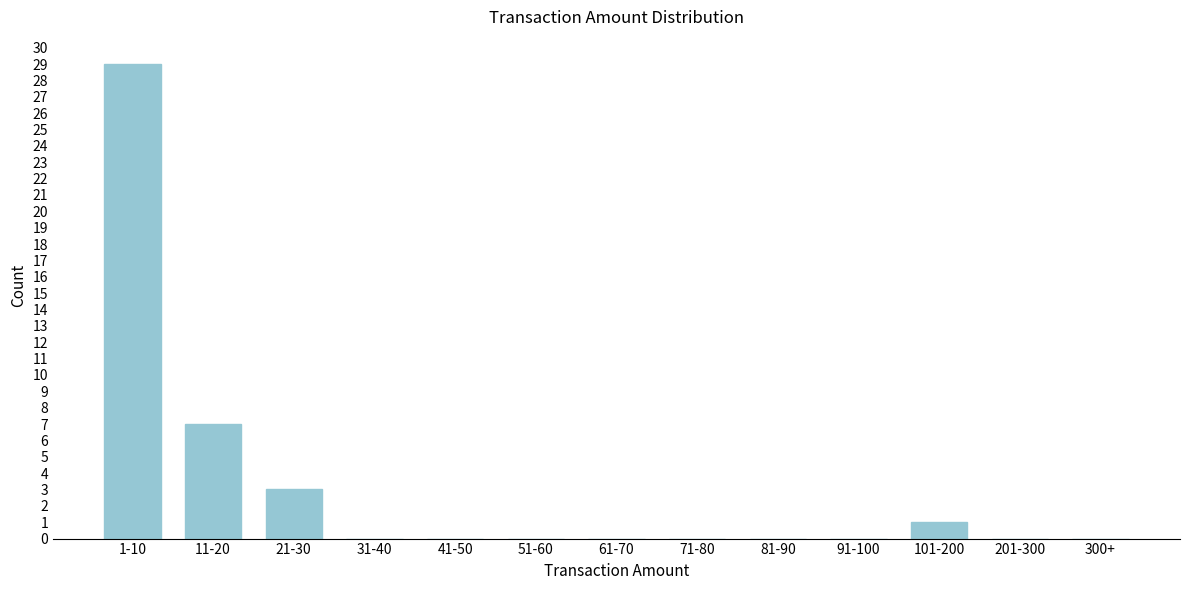

Reading right to left, what are all the values shown in this chart?

300+=0	201-300=0	101-200=1	91-100=0	81-90=0	71-80=0	61-70=0	51-60=0	41-50=0	31-40=0	21-30=3	11-20=7	1-10=29